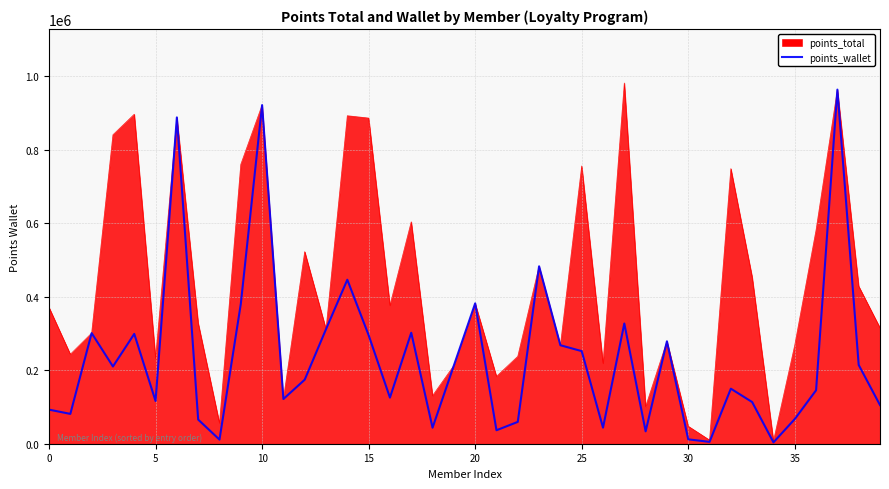

What is the maximum value shown in the chart?

981827